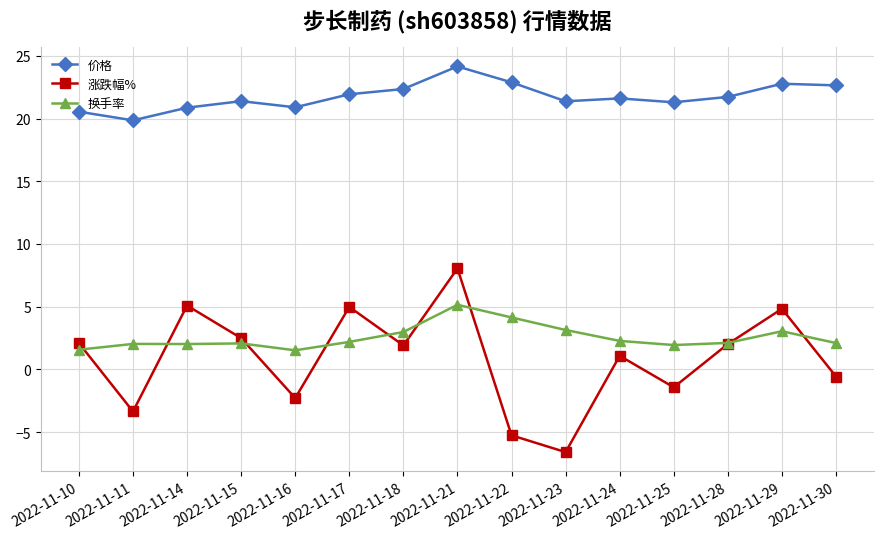

How many negative values does the 涨跌幅% series have?

6